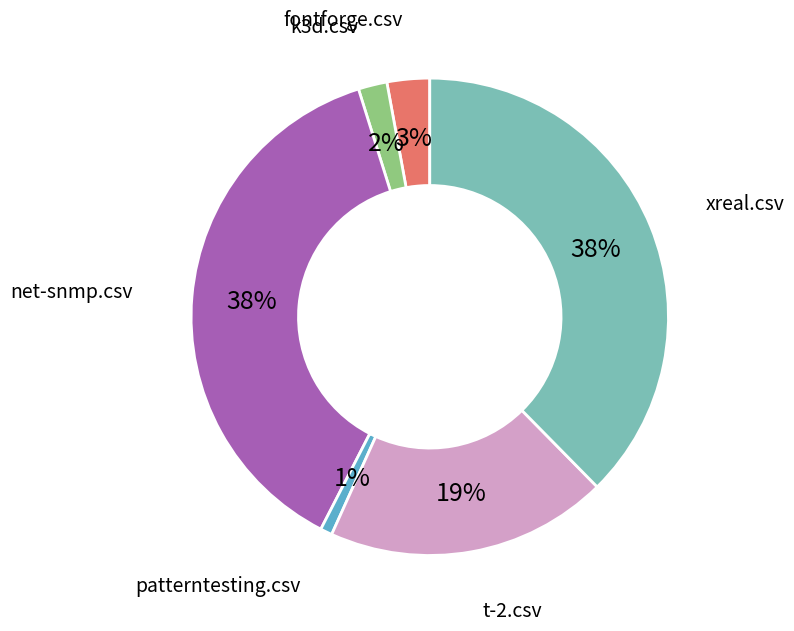

Does any single category account for the majority?

No